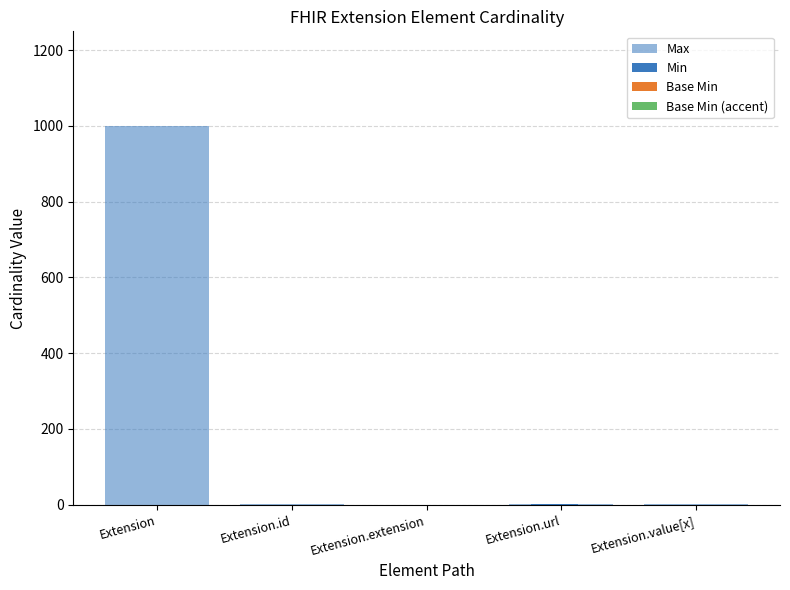

How many values in the Base Min series exceed 0?

1